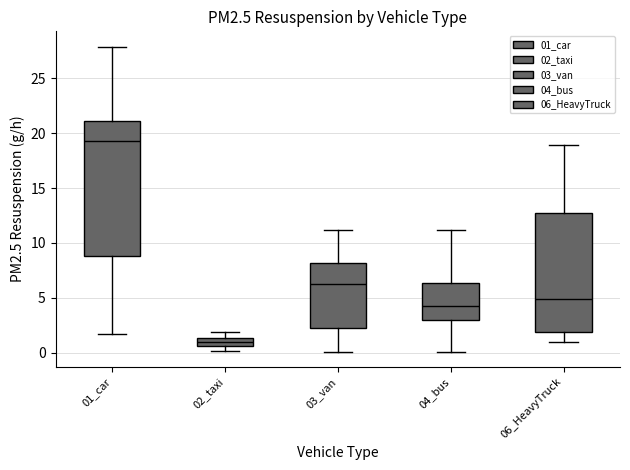

Comparing the boxes themselves (not the whiskers), which one is the tallest?

01_car